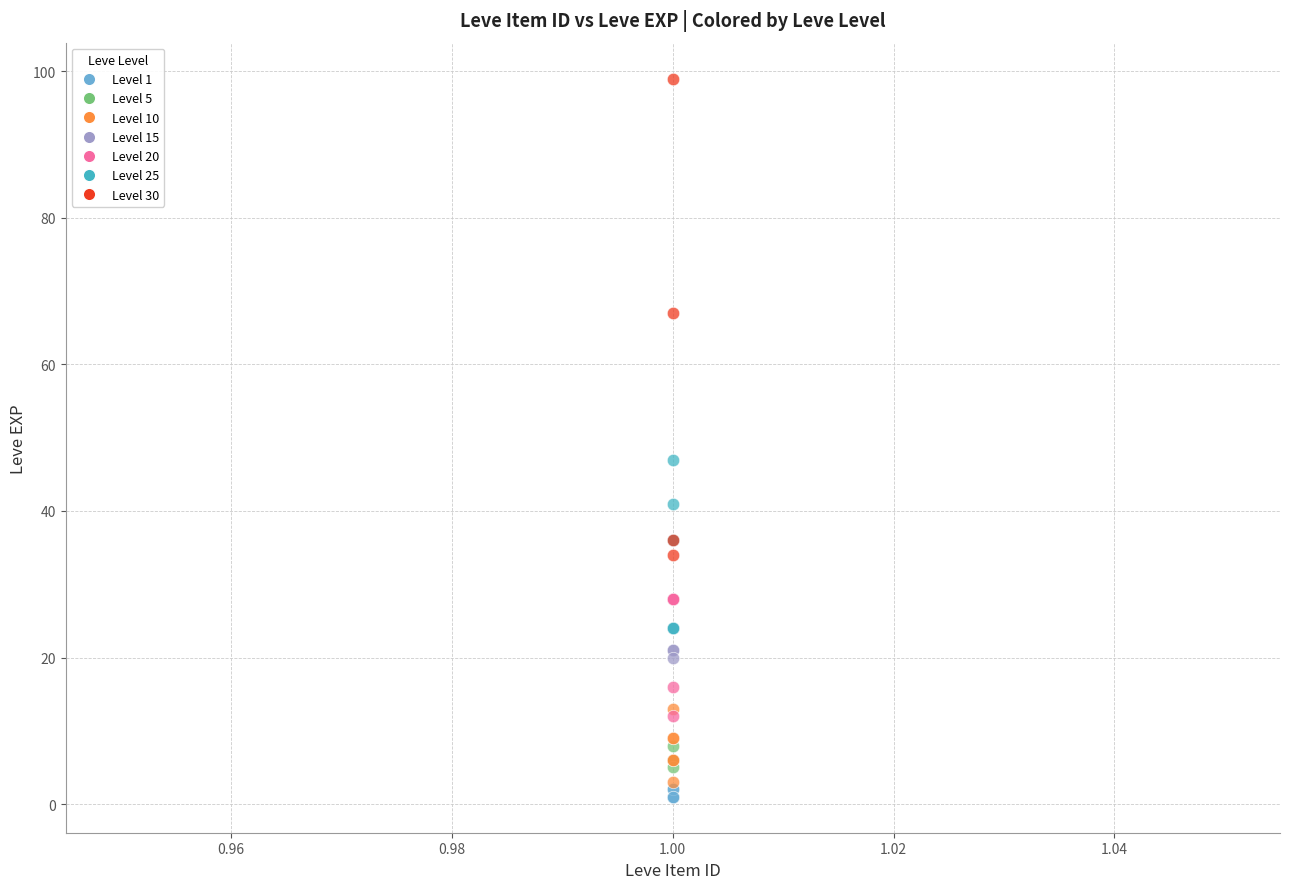

Which series reaches the maximum Y coordinate?

Level 30